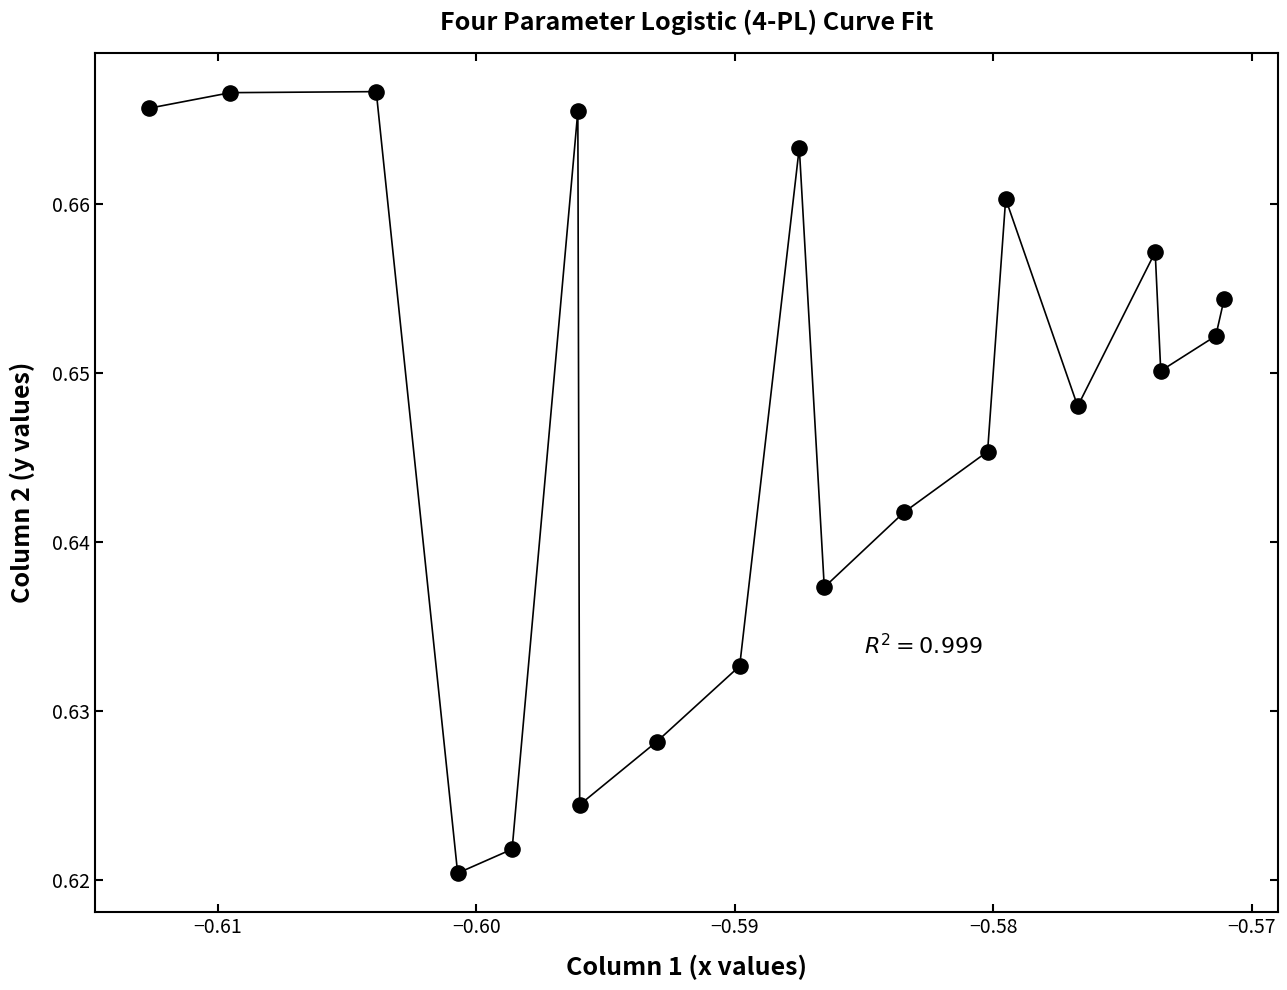

How many points are shown in the scatter plot?

19